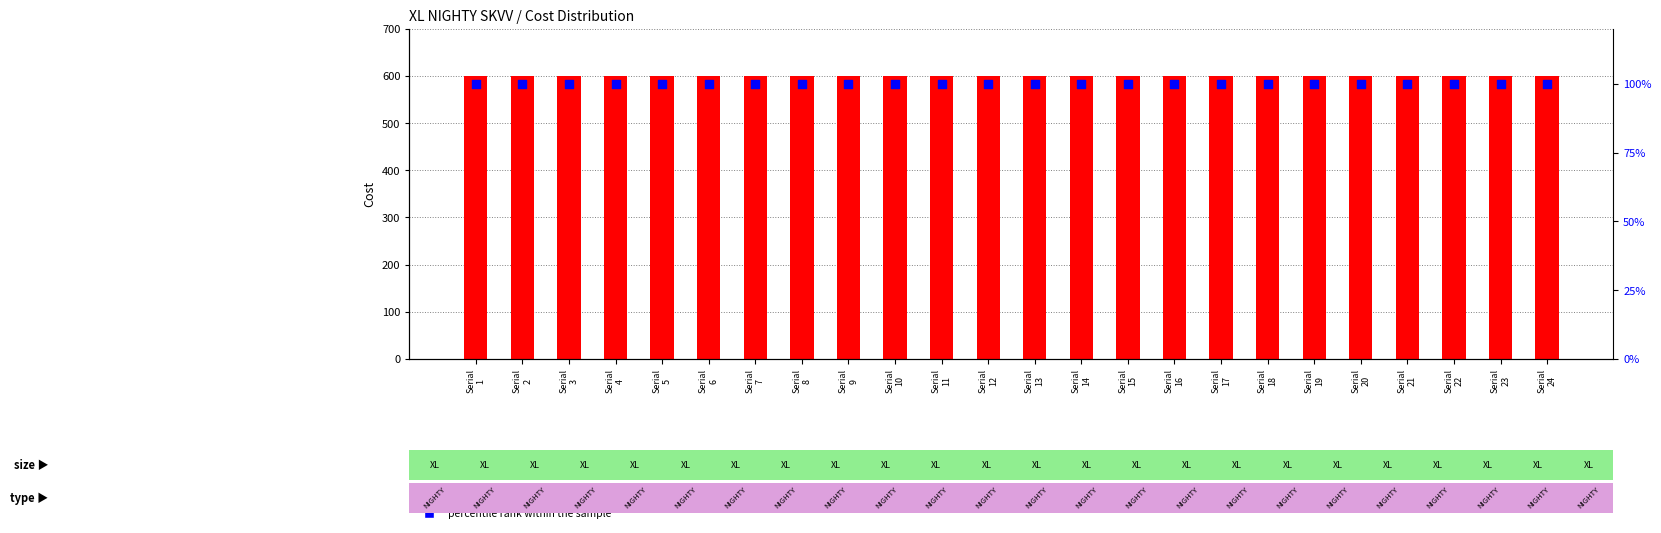

Which series has the largest total across all categories?

Cost